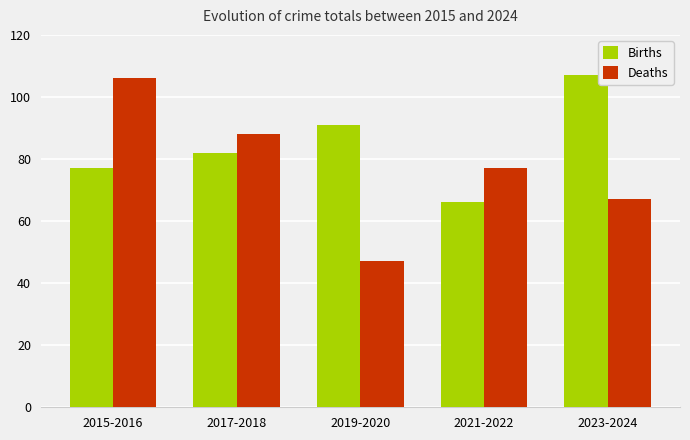

What is the minimum value for Deaths?

47